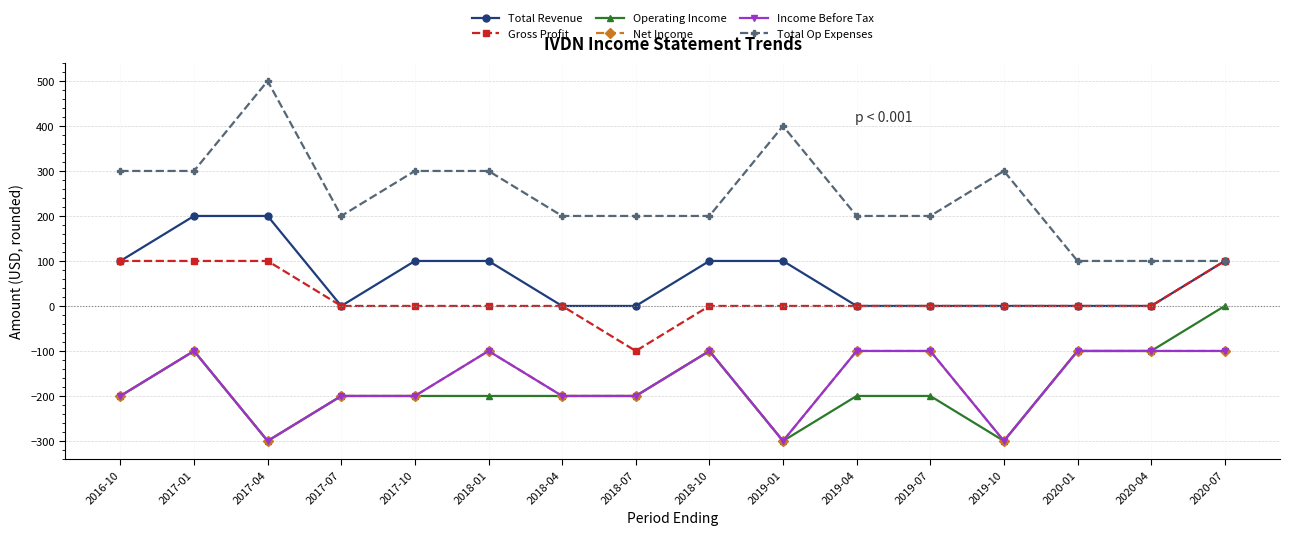

Is it true that Gross Profit equals 126 at 2019-04?

False